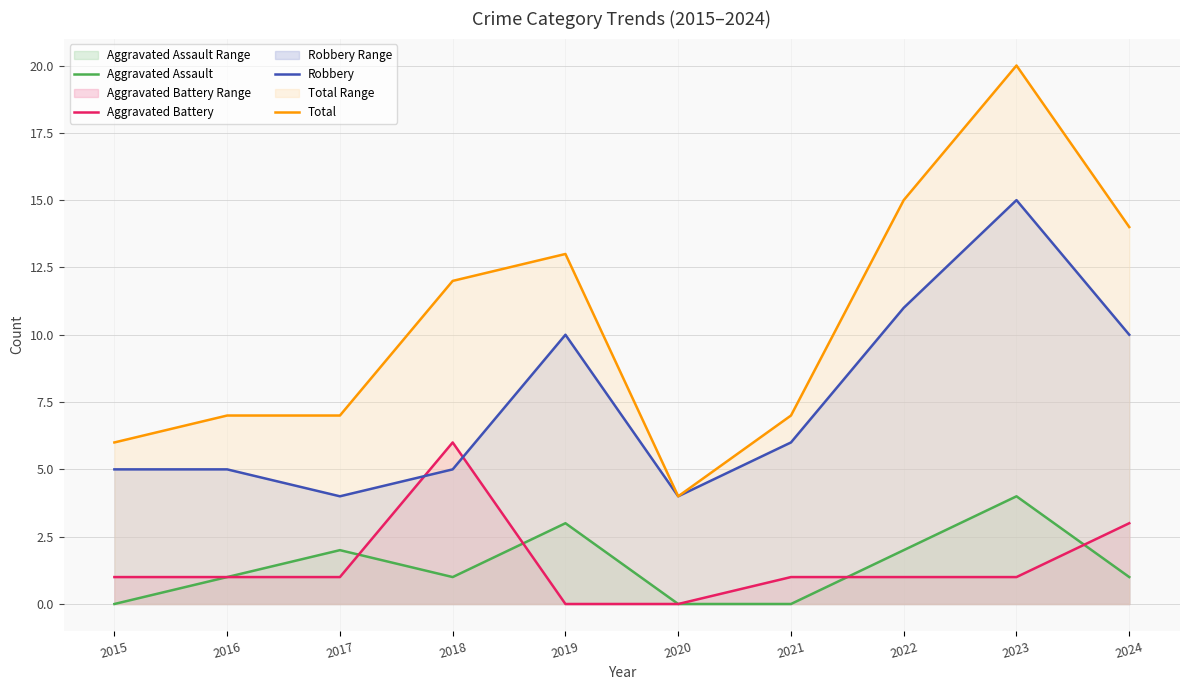

Reading left to right, what are all the values shown in this chart?

Aggravated Assault: 2015=0	2016=1	2017=2	2018=1	2019=3	2020=0	2021=0	2022=2	2023=4	2024=1
Aggravated Battery: 2015=1	2016=1	2017=1	2018=6	2019=0	2020=0	2021=1	2022=1	2023=1	2024=3
Robbery: 2015=5	2016=5	2017=4	2018=5	2019=10	2020=4	2021=6	2022=11	2023=15	2024=10
Total: 2015=6	2016=7	2017=7	2018=12	2019=13	2020=4	2021=7	2022=15	2023=20	2024=14